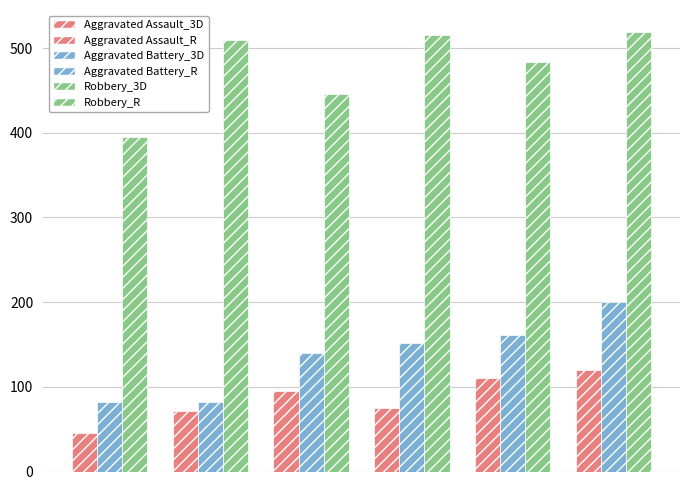

What is the smallest value displayed?

46